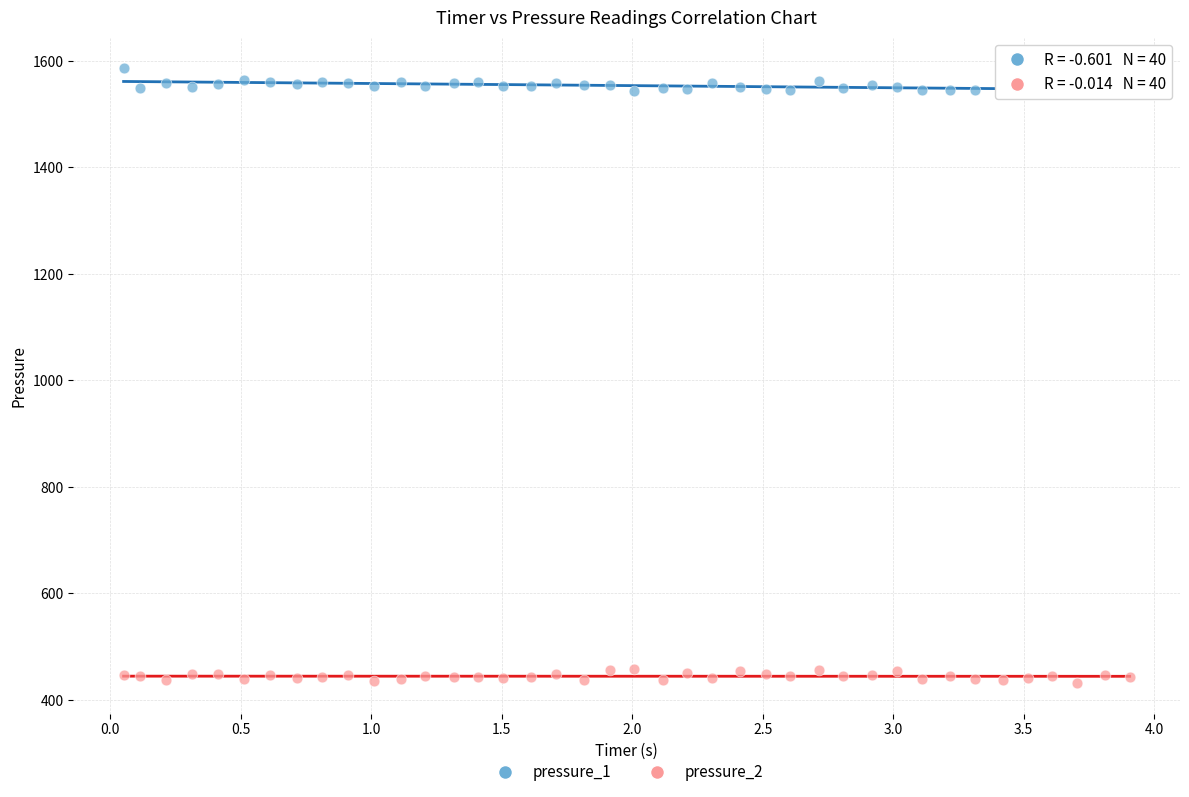

Across all data points, what is the range of Y values (max minus min)?

1154